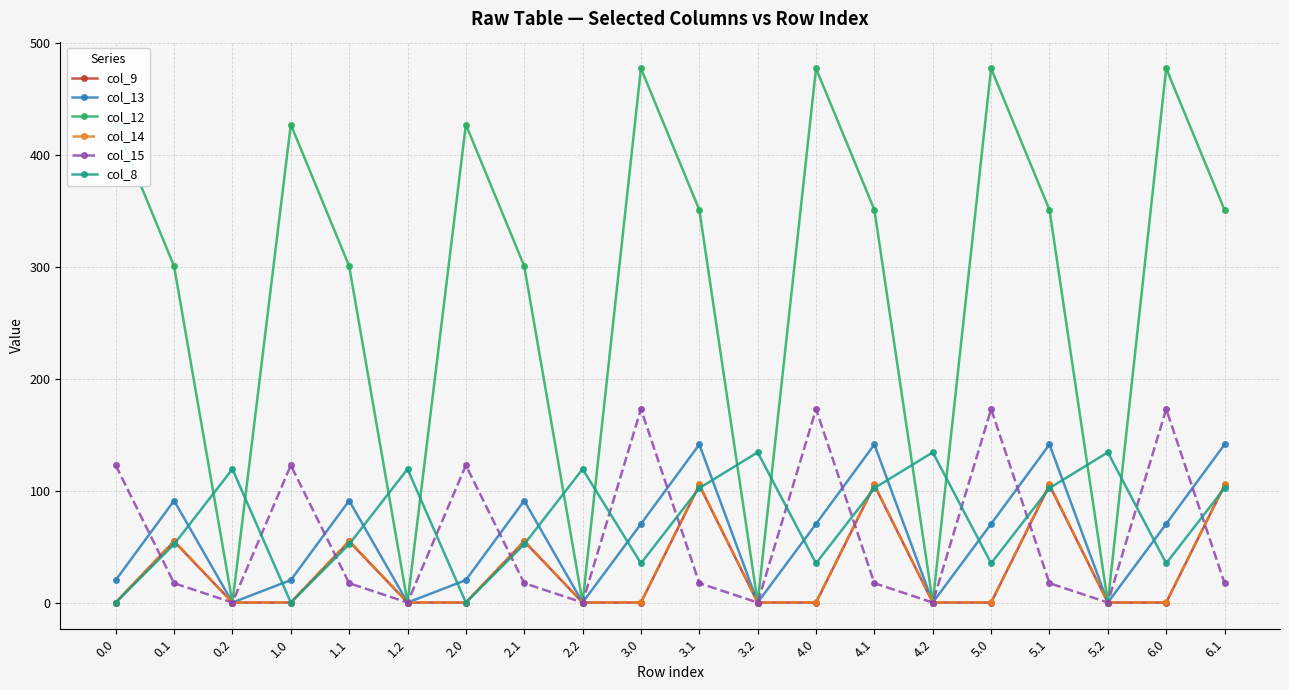

Is it true that col_8 equals 35.0 at 6.0?

True